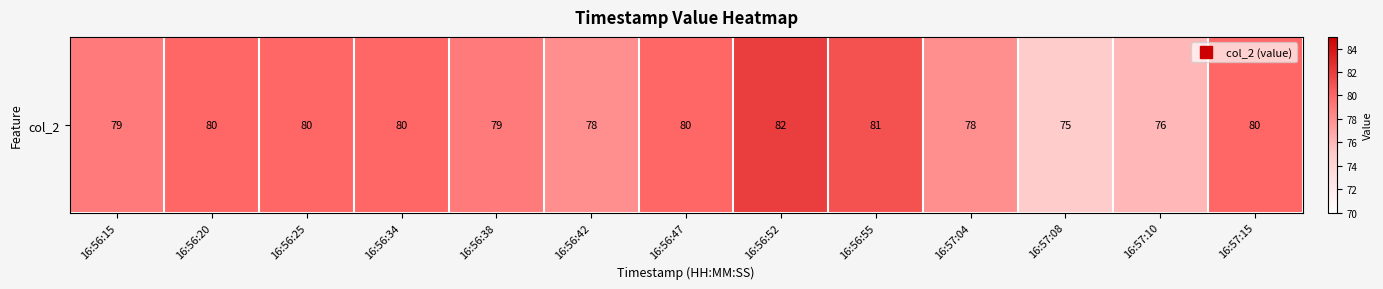

Rank the categories by value from highest to lowest.

16:56:52, 16:56:55, 16:56:20, 16:56:25, 16:56:34, 16:56:47, 16:57:15, 16:56:15, 16:56:38, 16:56:42, 16:57:04, 16:57:10, 16:57:08